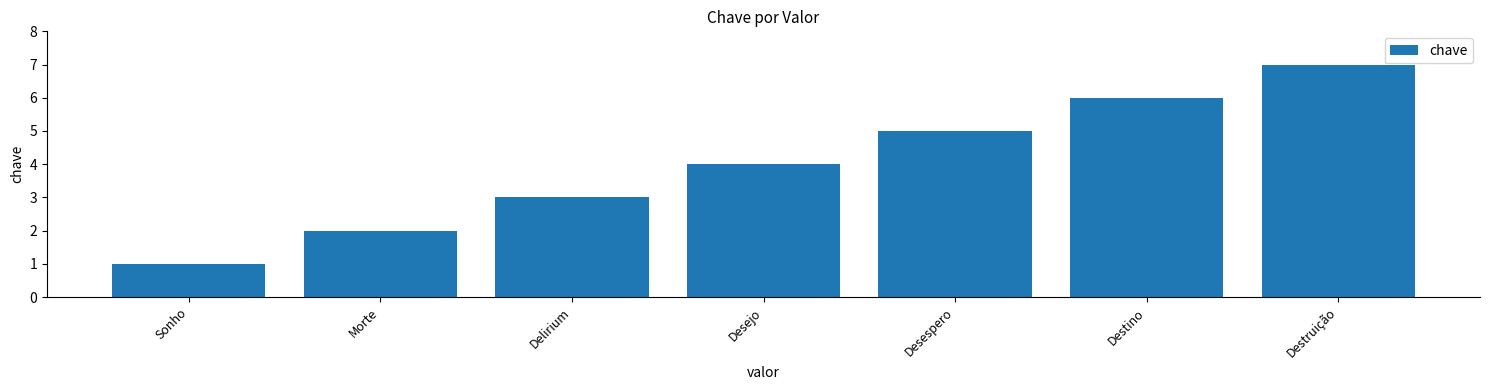

What is the sum of the values at Morte and Destino?

8